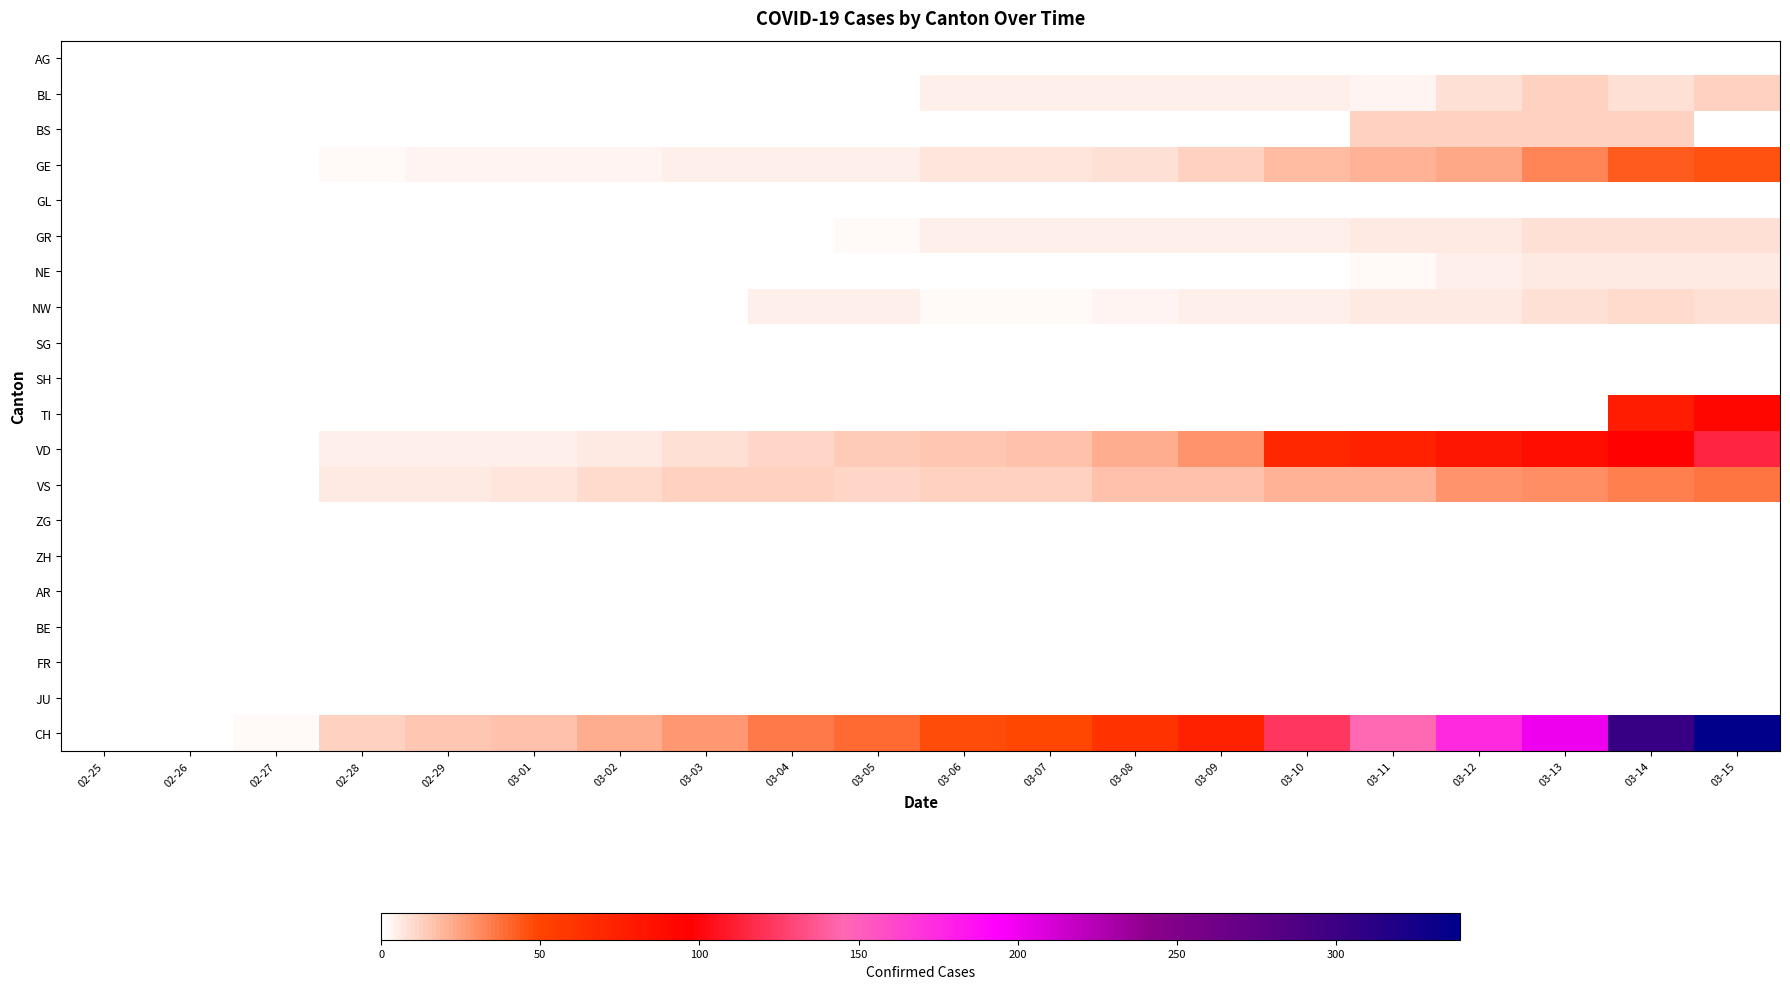

How many distinct data groups are displayed?

20